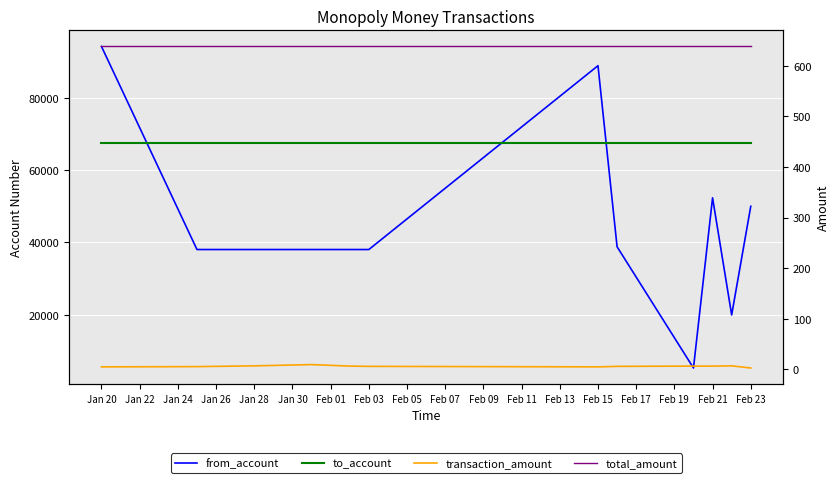

Reading right to left, transcribe all the data shown in this chart.

from_account: 49973.0	19954.0	52317.0	5285.0	38790.0	88837.0	38031.0	38031.0	38031.0	38031.0	38031.0	94142.0
to_account: 67511.0	67511.0	67511.0	67511.0	67511.0	67511.0	67511.0	67511.0	67511.0	67511.0	67511.0	67511.0
transaction_amount: 2.2	6.5	6.0	6.0	5.5	4.5	5.5	6.0	9.0	6.5	5.0	4.5
total_amount: 638.3	638.3	638.3	638.3	638.3	638.3	638.3	638.3	638.3	638.3	638.3	638.3